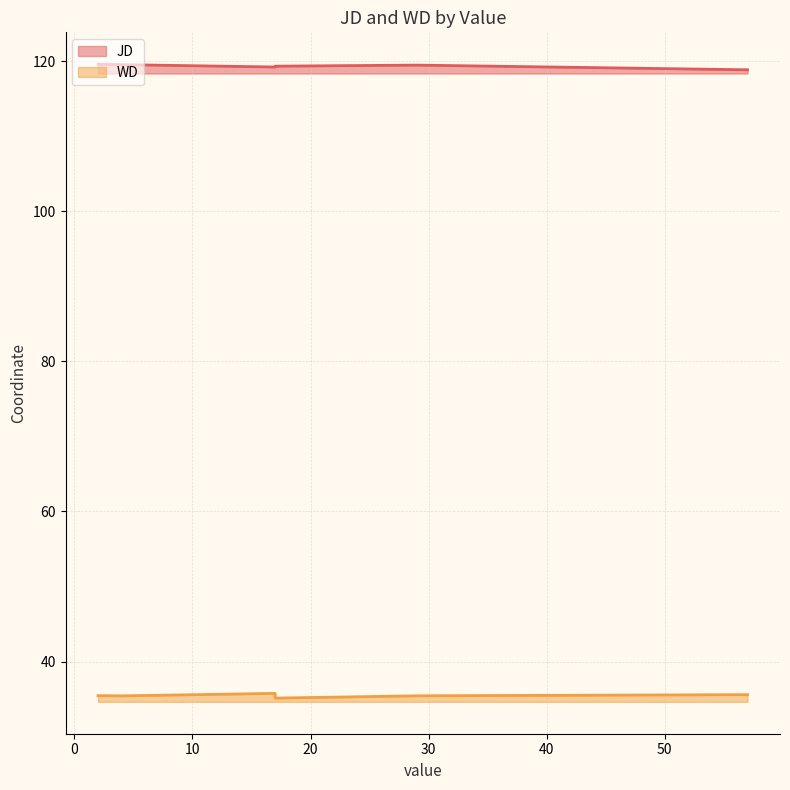

Which has a higher value, 17 or 57?

17